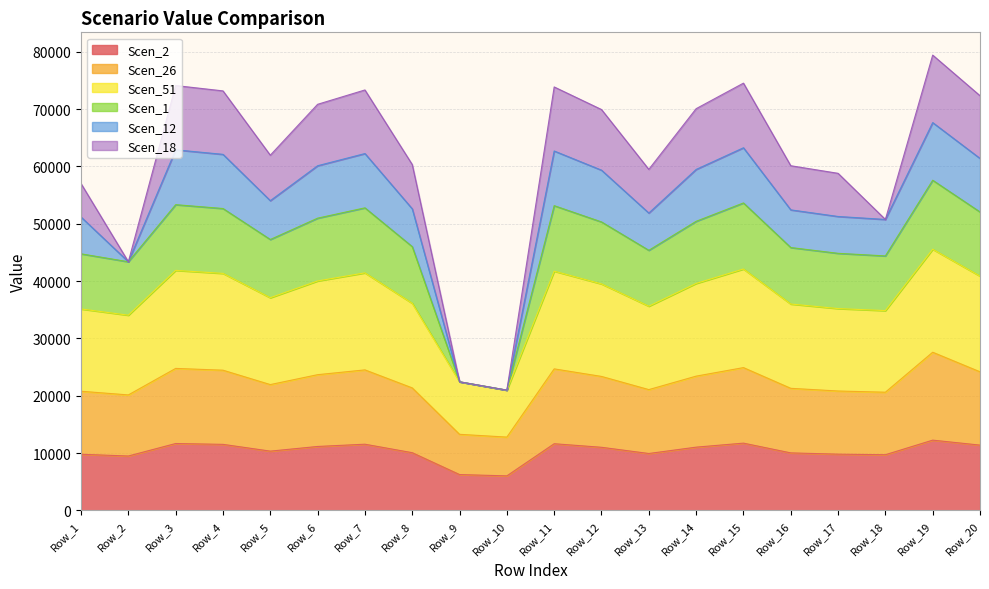

True or false: Scen_26 and Scen_1 cross at least once.

False